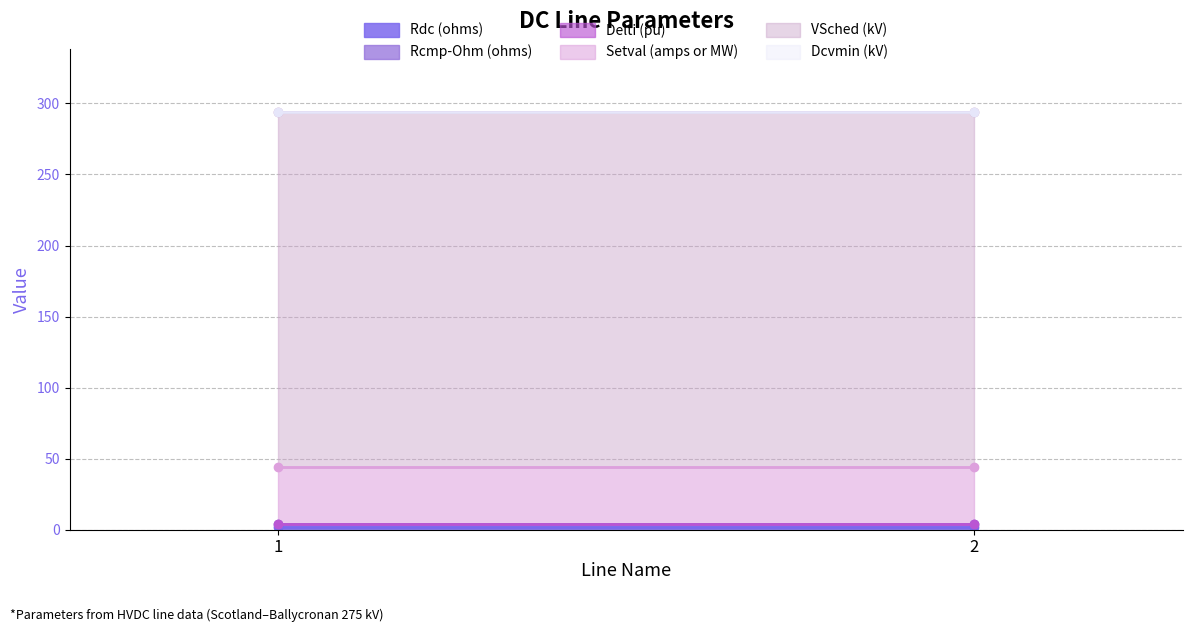

Which series changed the most between 1 and 2?

Rdc (ohms)